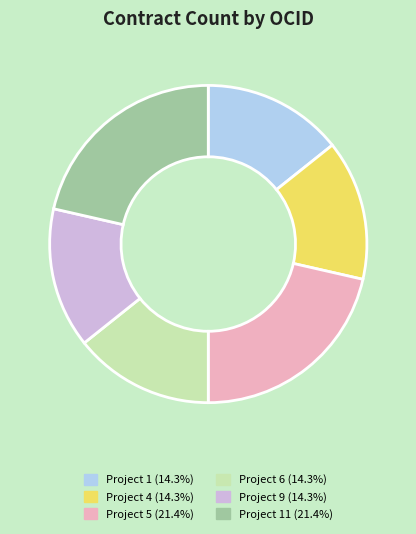

How many slices are in this pie chart?

6